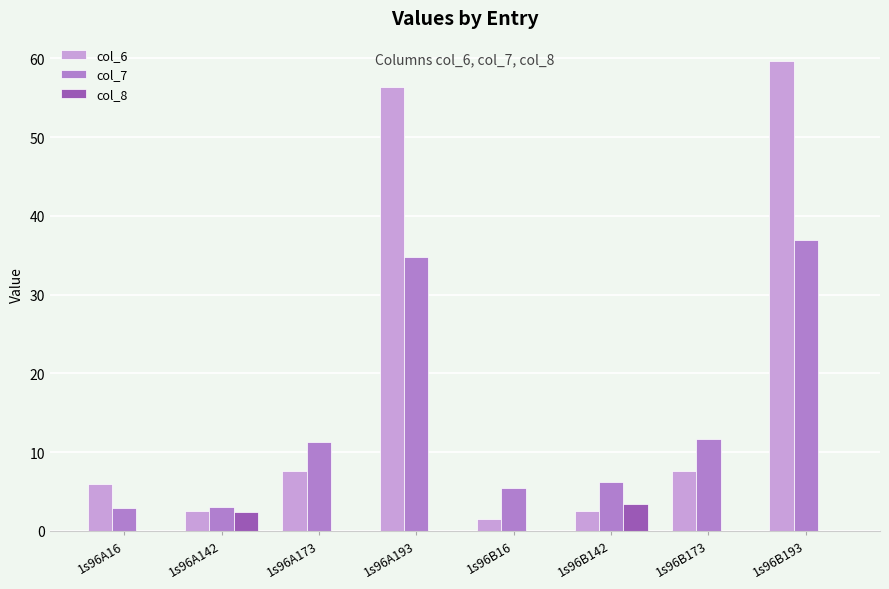

Between 1s96A193 and 1s96B193, which series saw the biggest shift?

col_6